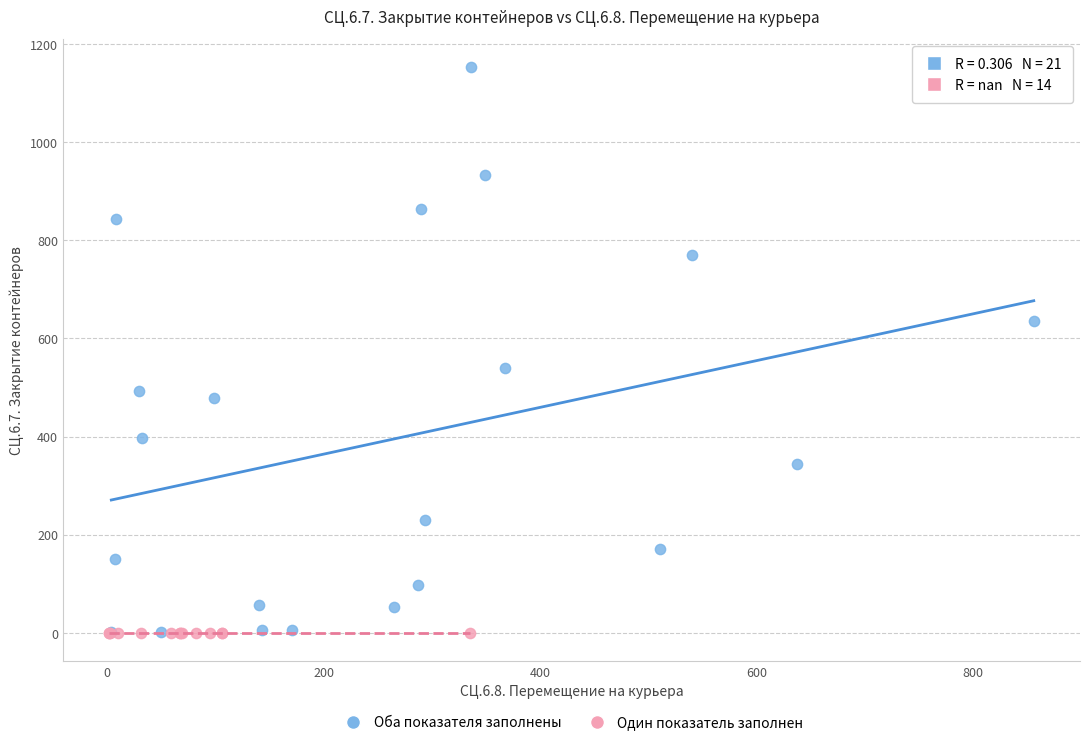

Which series reaches the maximum Y coordinate?

Оба показателя заполнены